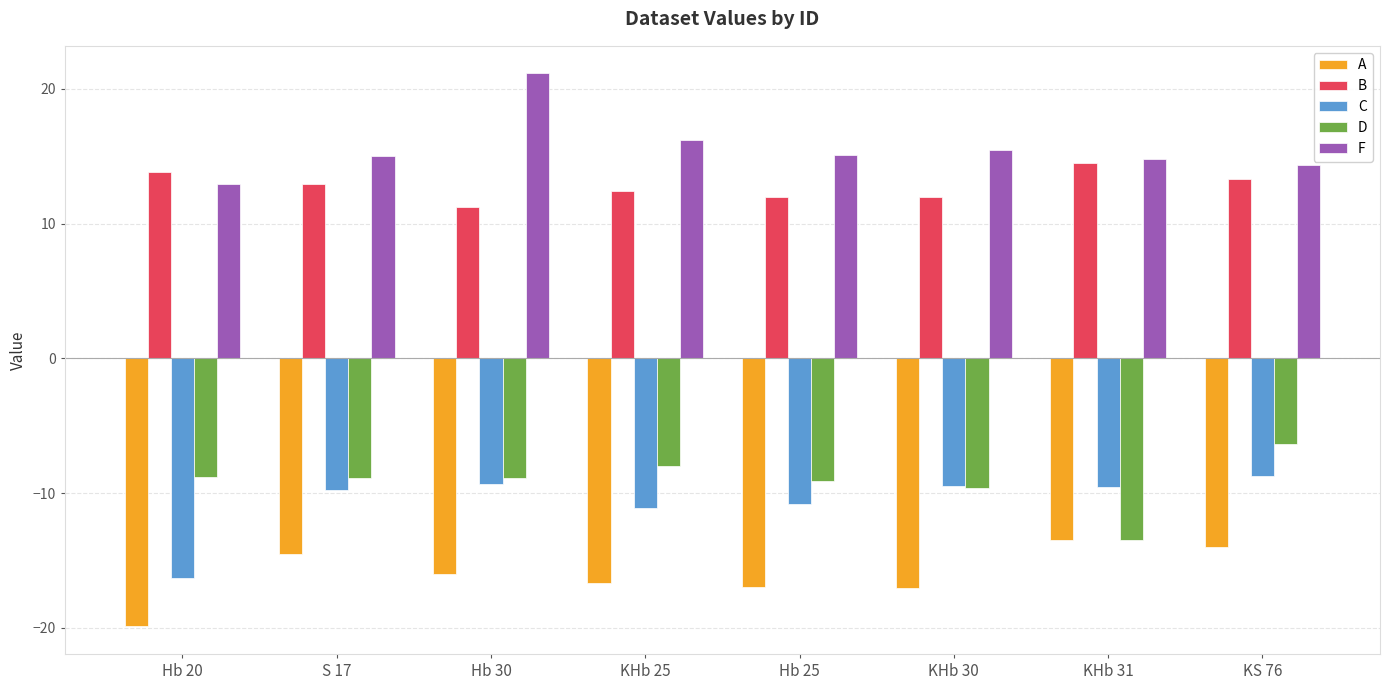

At which label does A reach its peak?

KHb 31